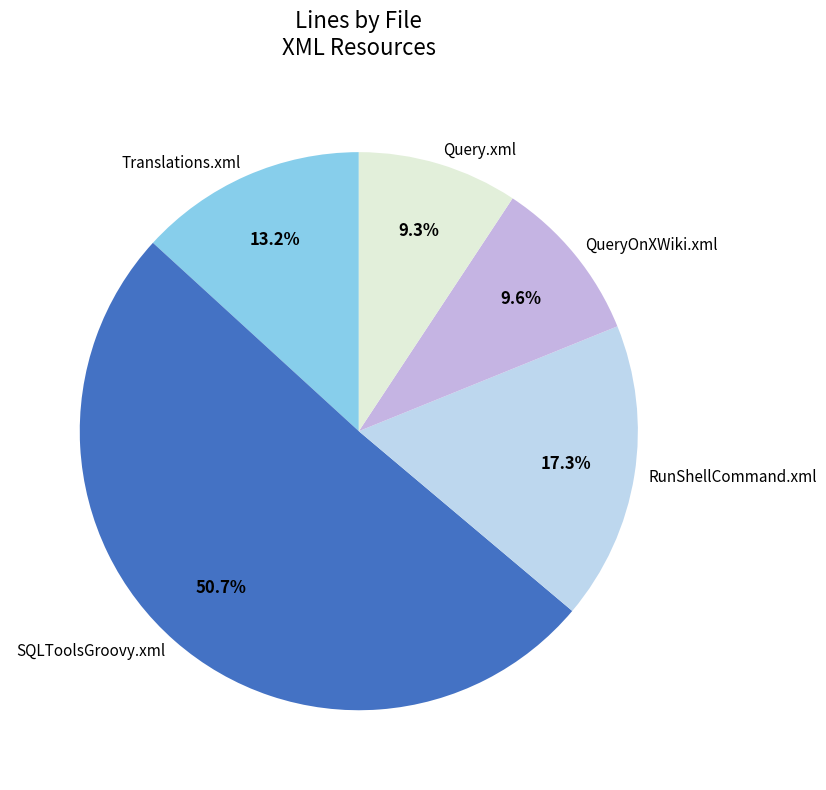

Is there any slice that represents more than half of the pie?

Yes